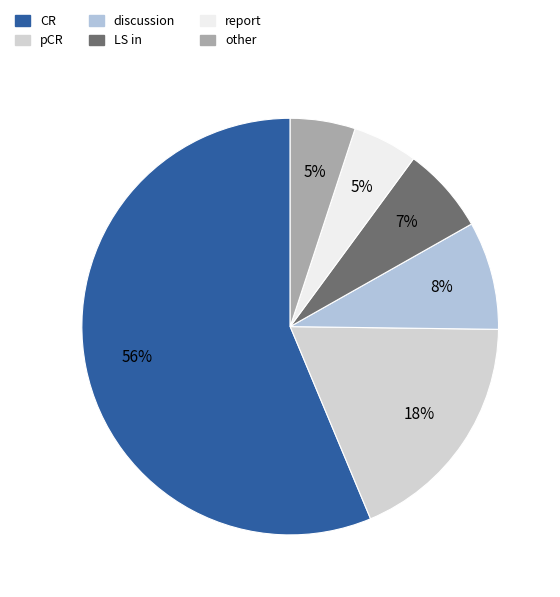

To the nearest percent, what is the average slice percentage?

17%